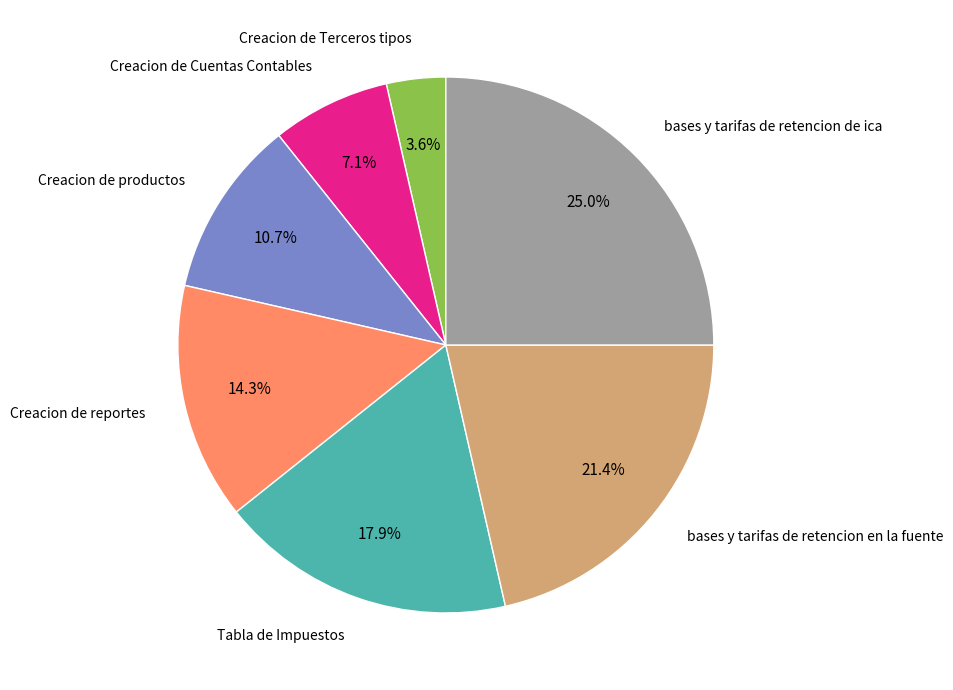

Does any single category account for the majority?

No